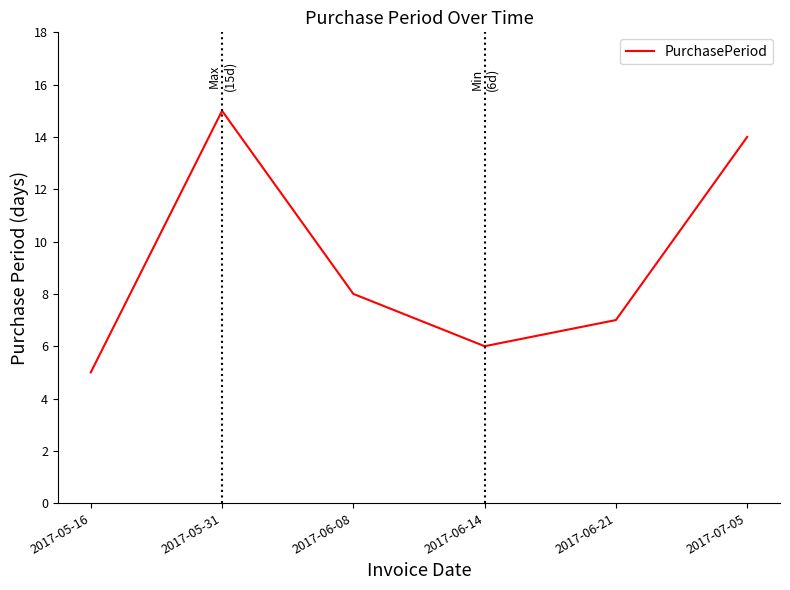

How many interior local peaks (higher than both neighbors) does the data have?

1